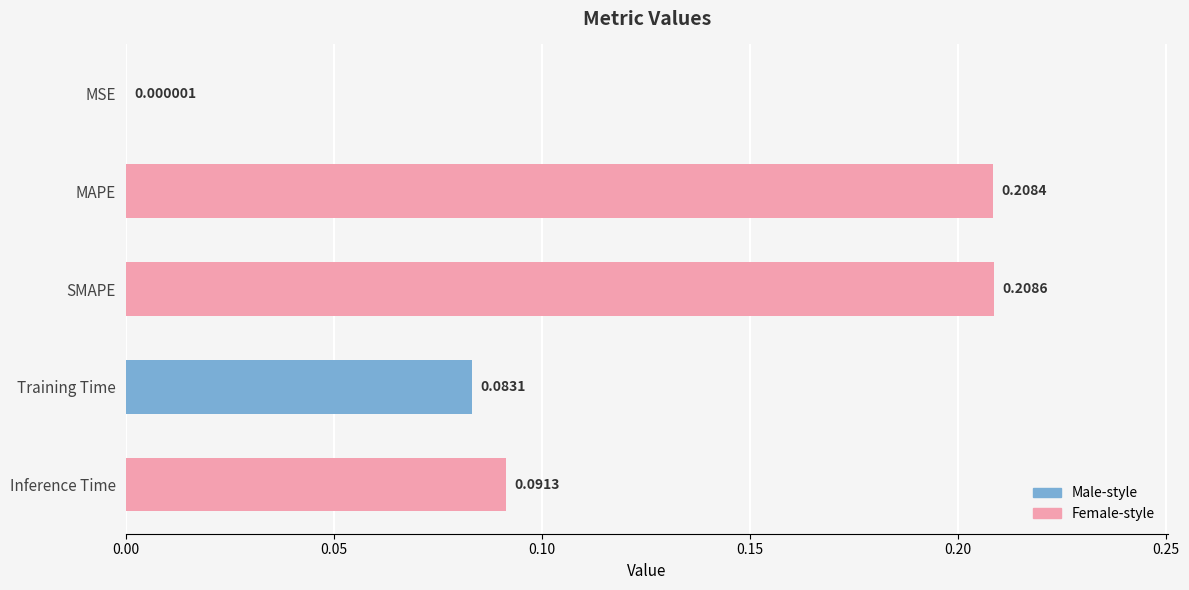

What is the sum of all values?

0.6